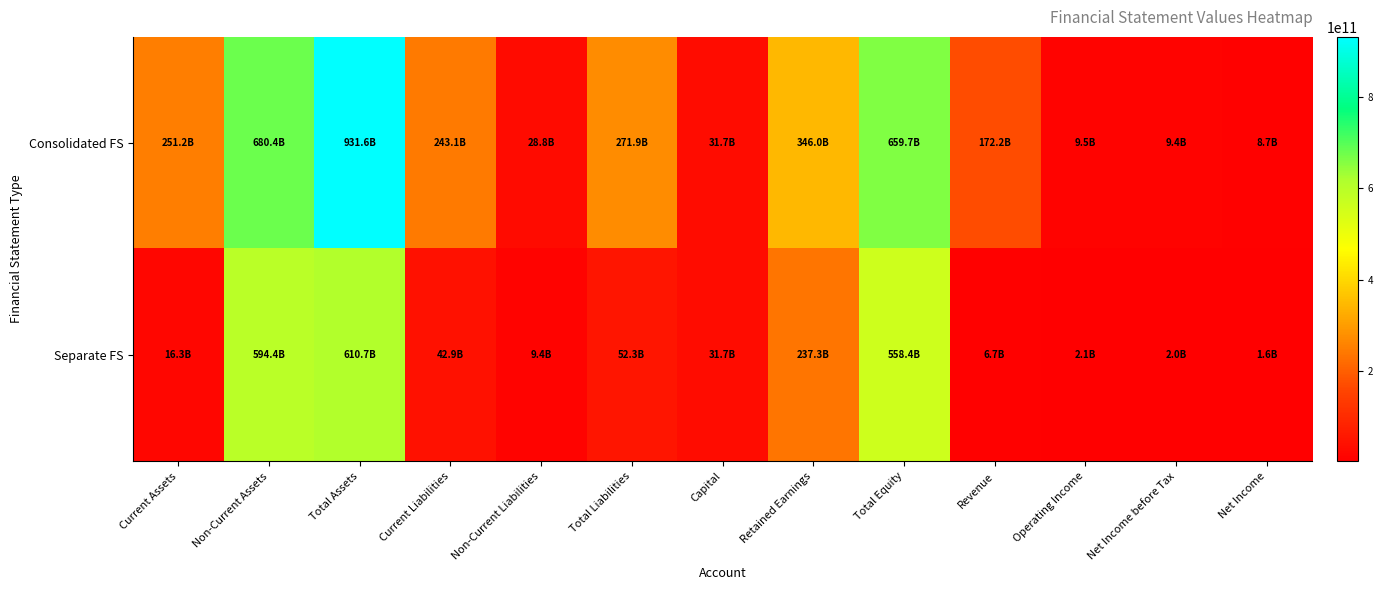

Reading left to right, extract all data points from this chart.

Consolidated FS: Current Assets=251177140319	Non-Current Assets=680387030777	Total Assets=931564171096	Current Liabilities=243069448535	Non-Current Liabilities=28818489563	Total Liabilities=271887938098	Capital=31749633500	Retained Earnings=345993715545	Total Equity=659676232998	Revenue=172217711790	Operating Income=9456557038	Net Income before Tax=9437924475	Net Income=8747683316
Separate FS: Current Assets=16324748025	Non-Current Assets=594393830281	Total Assets=610718578306	Current Liabilities=42922850851	Non-Current Liabilities=9379969681	Total Liabilities=52302820532	Capital=31749633500	Retained Earnings=237343950837	Total Equity=558415757774	Revenue=6701851504	Operating Income=2072508857	Net Income before Tax=1974078872	Net Income=1550773486